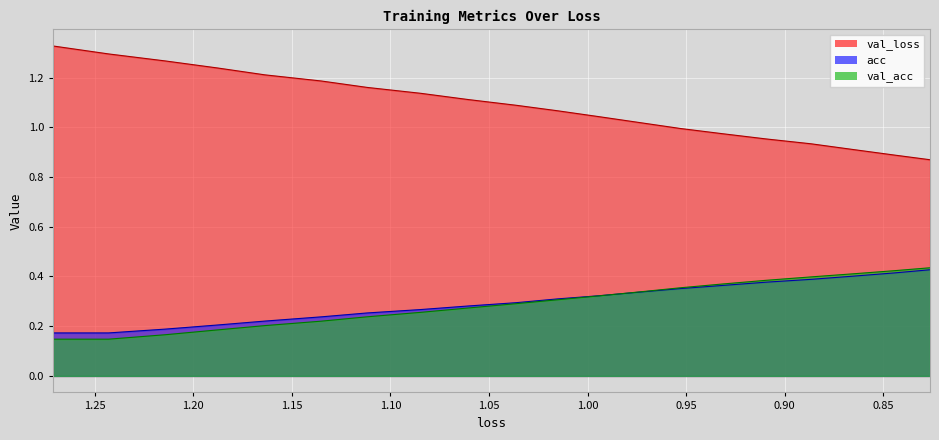

Which series has the largest range (max minus min)?

val_loss